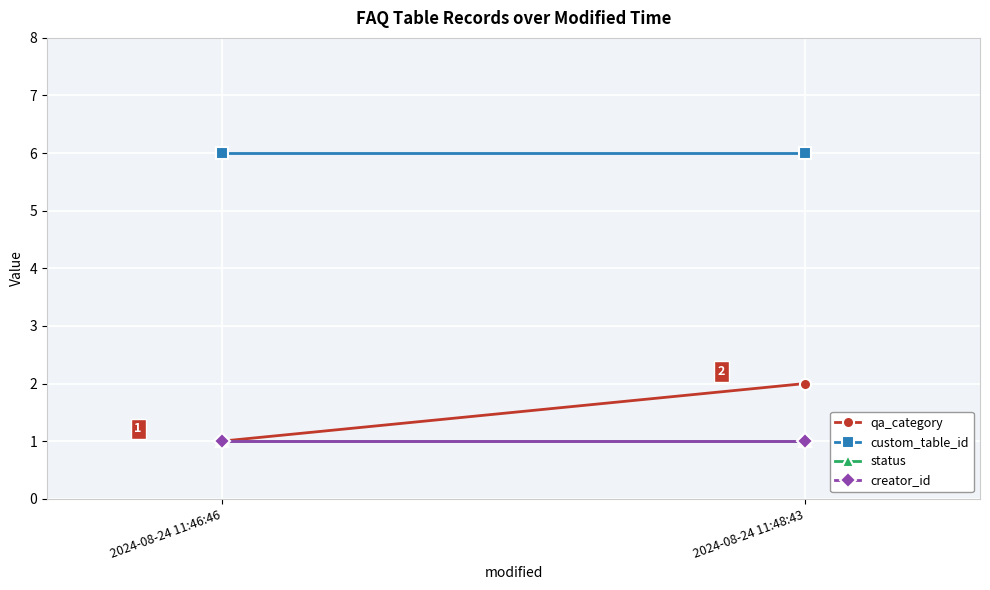

Which label corresponds to the smallest value in the chart?

2024-08-24 11:46:46